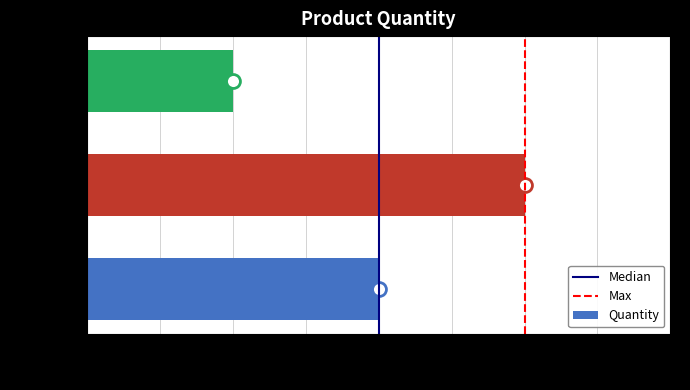

Rank the categories by value from lowest to highest.

Item 3, Item 1, Item 2